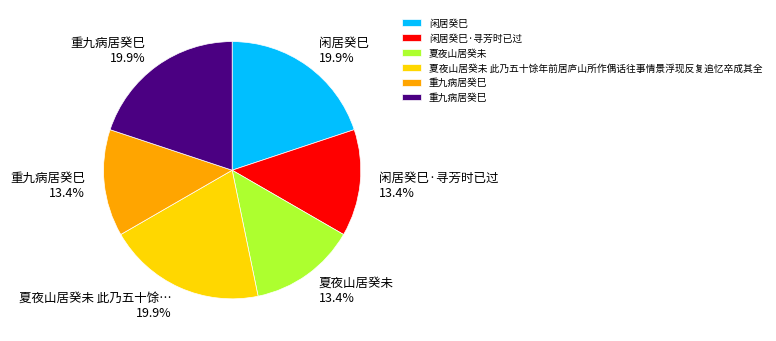

Is there a majority slice in this chart?

No